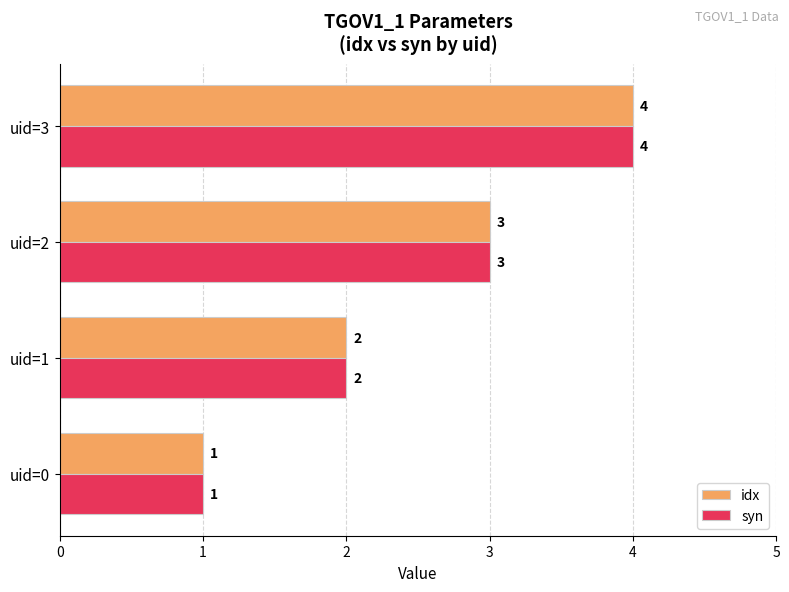

What is the sum of the syn values at uid=3 and uid=2?

7